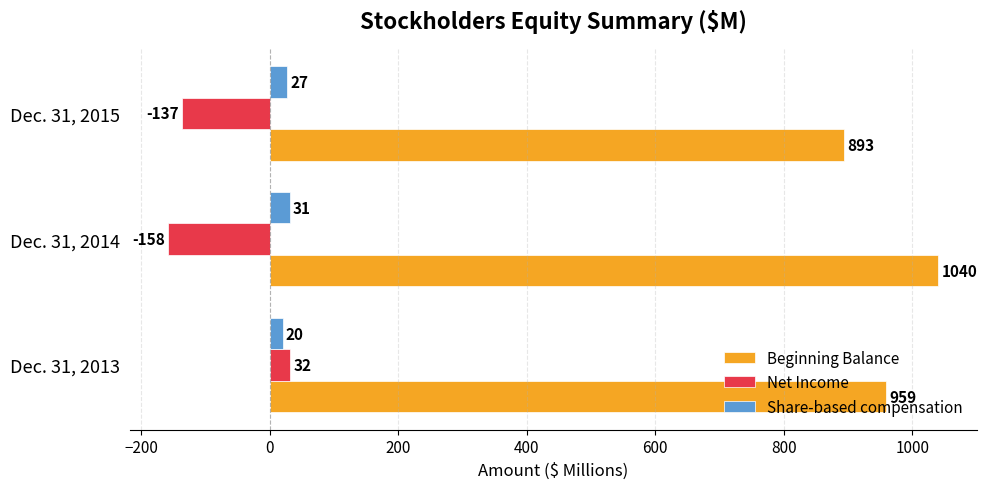

Which series changed the most between Dec. 31, 2013 and Dec. 31, 2015?

Net Income